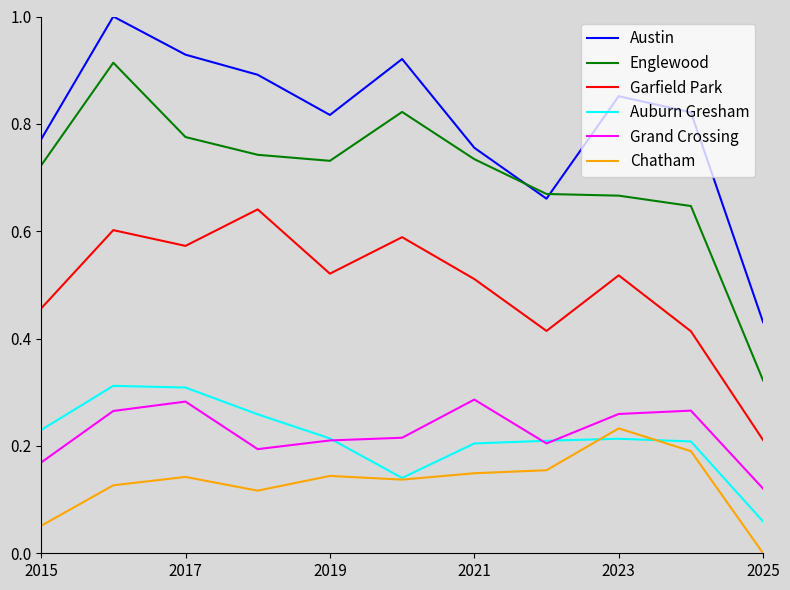

What is the sum of all Austin values?

8.8